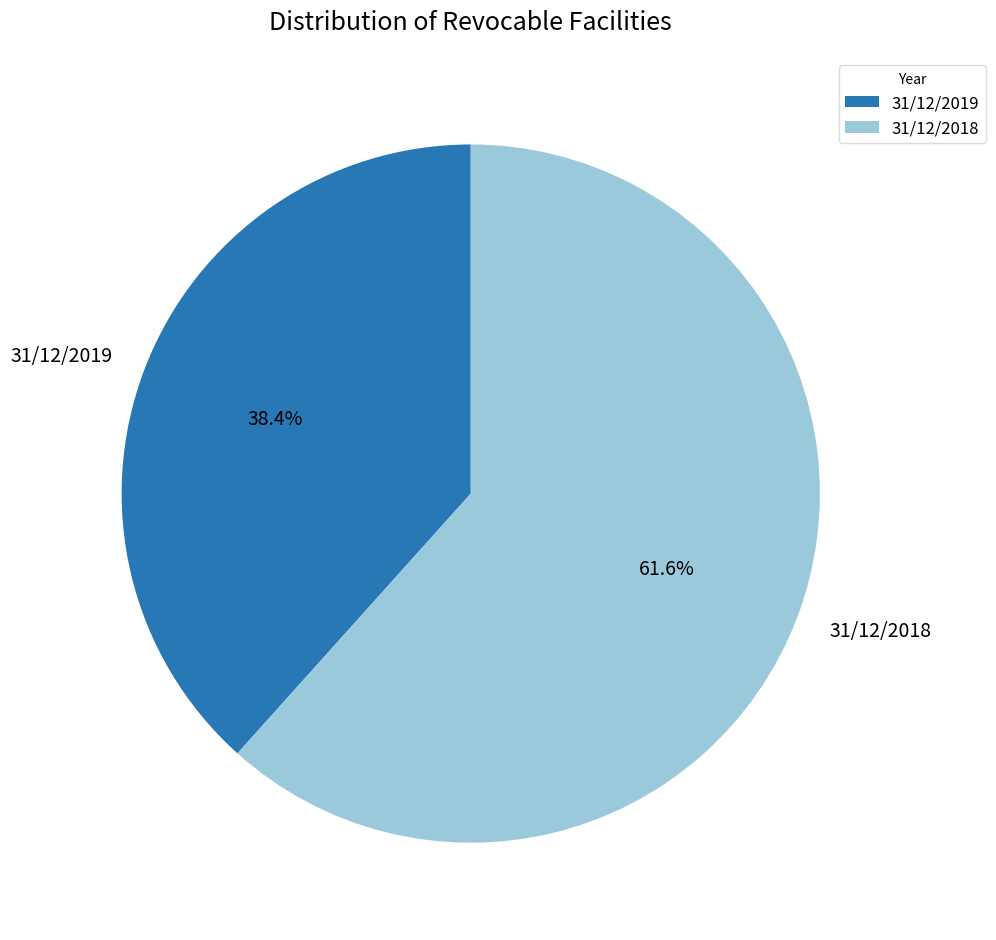

Which has a higher value, 31/12/2018 or 31/12/2019?

31/12/2018